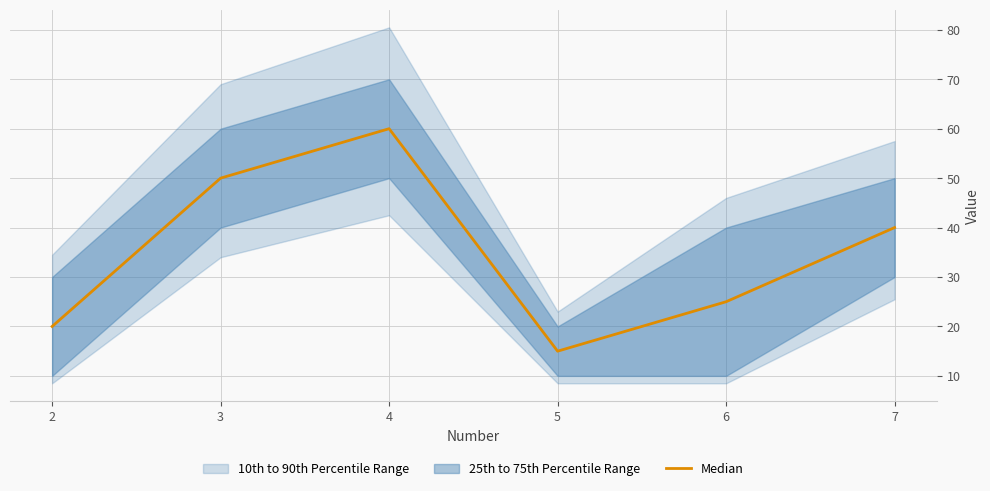

What is the value of the 5th point from the left?

25